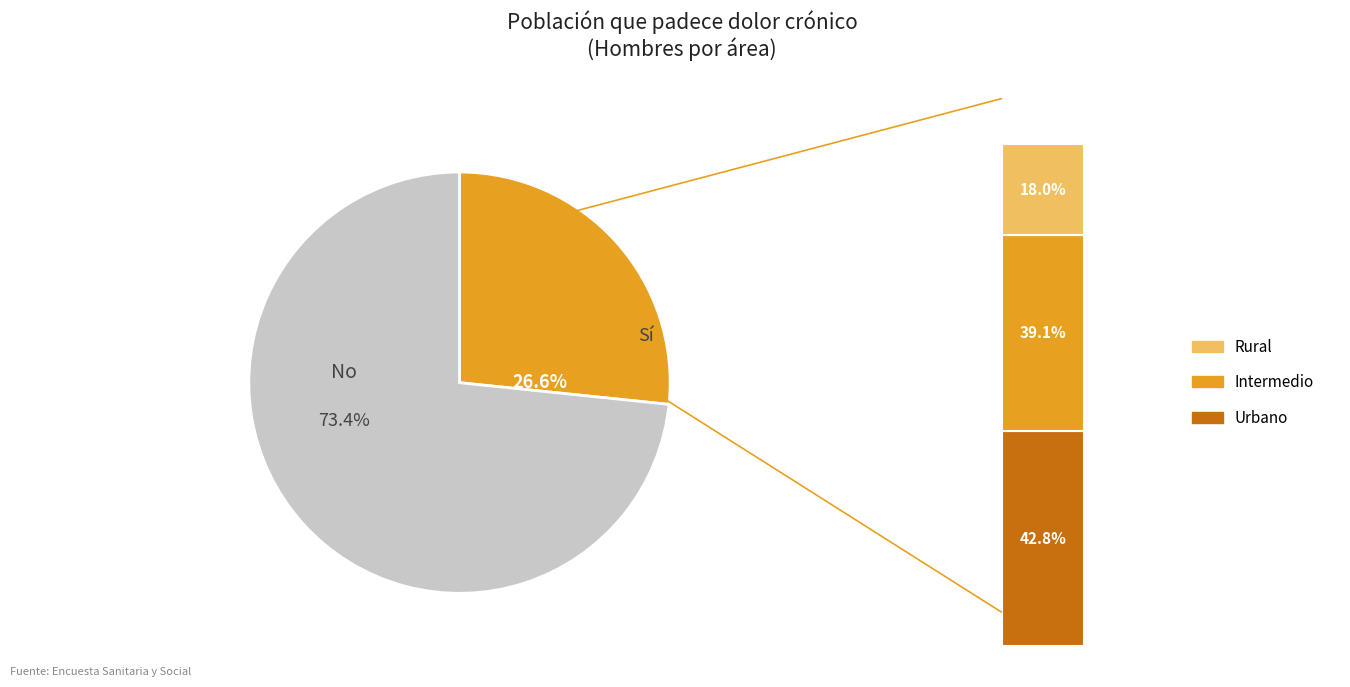

True or false: No accounts for 80% of the total.

False